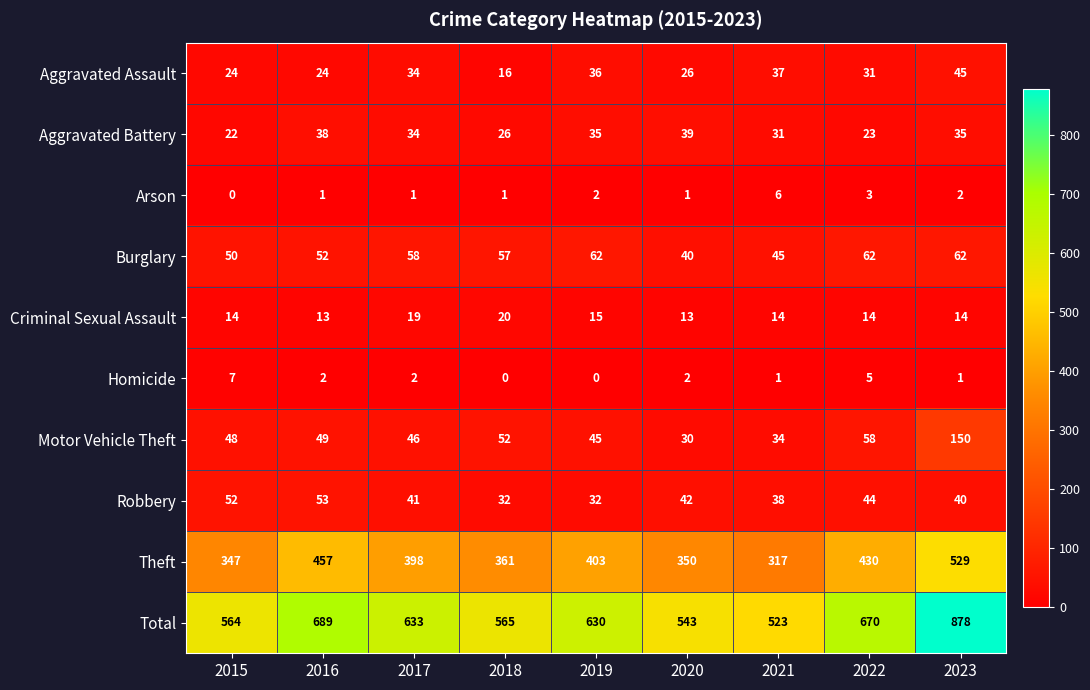

Count the number of data series in this chart.

10